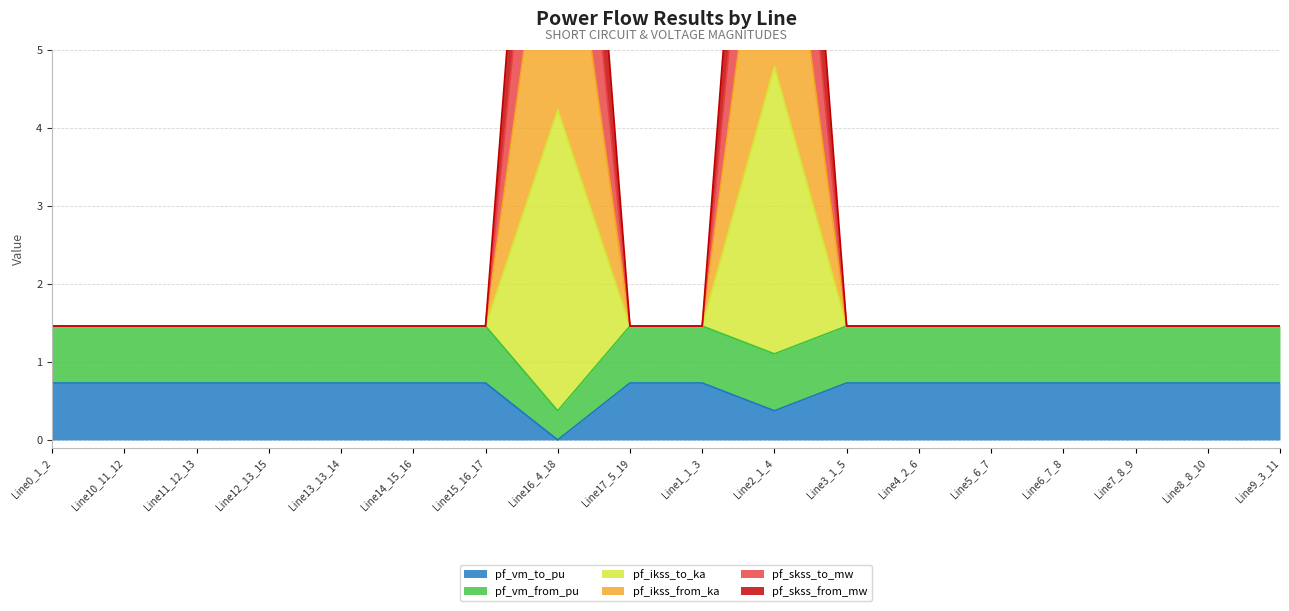

True or false: pf_ikss_to_ka and pf_vm_to_pu cross at least once.

False